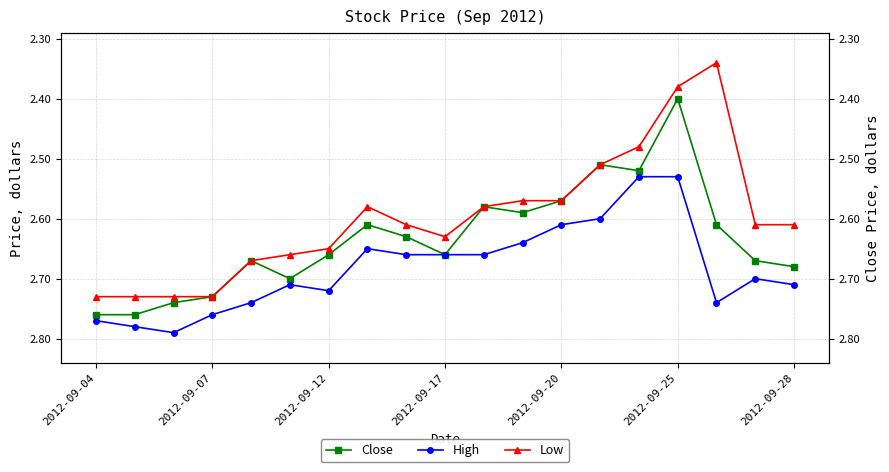

Where is the first local maximum for Low?

2012-09-17